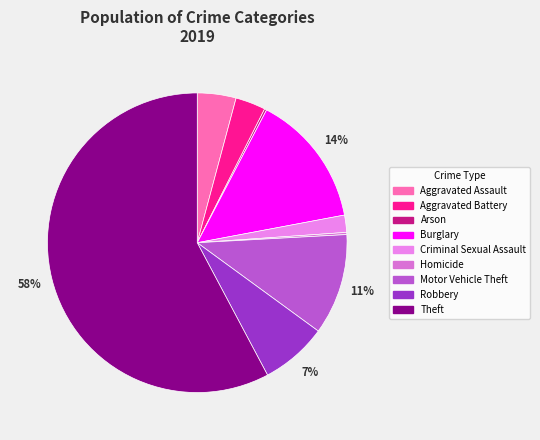

True or false: Arson accounts for 8% of the total.

False